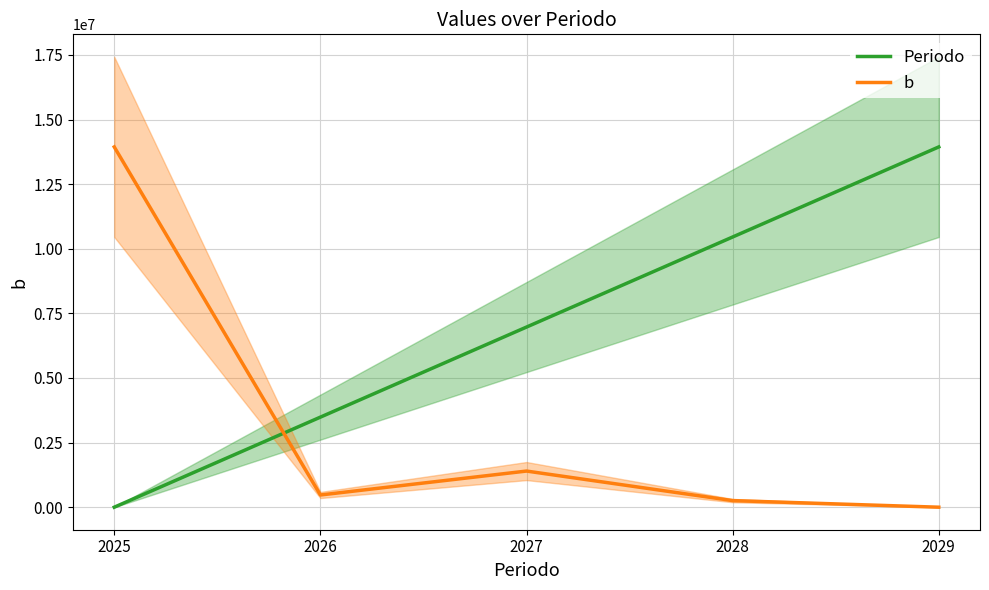

Which series has the widest spread of values?

Periodo